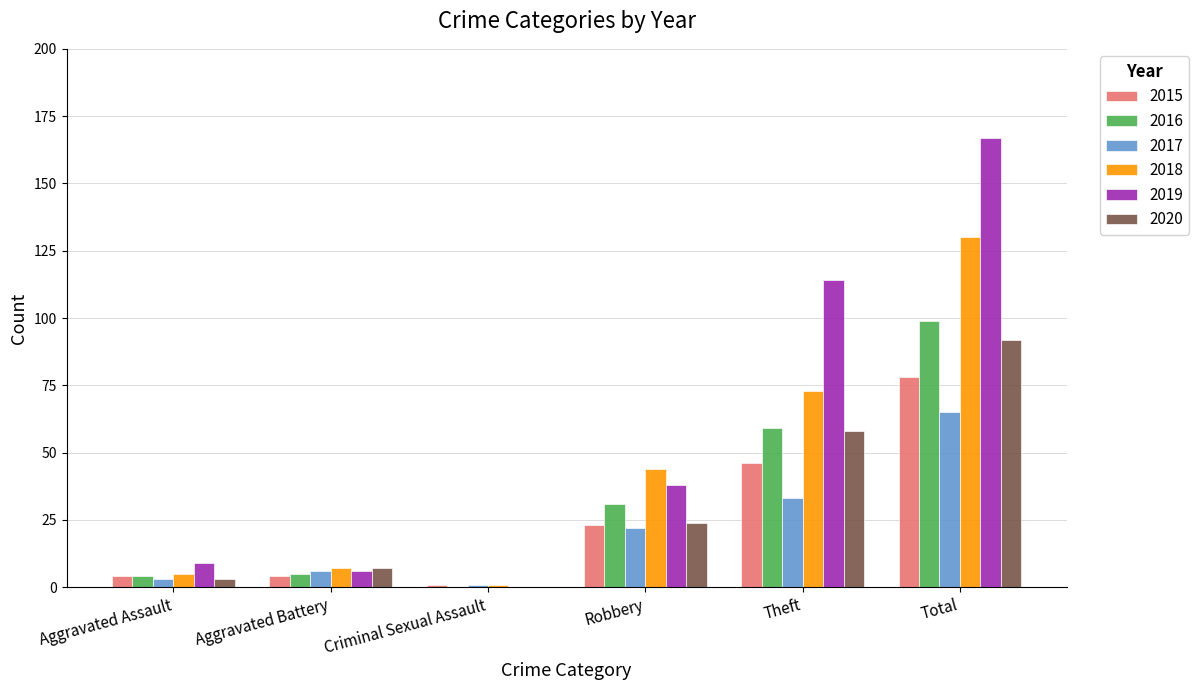

True or false: 2017 has a value of 33 at Theft.

True